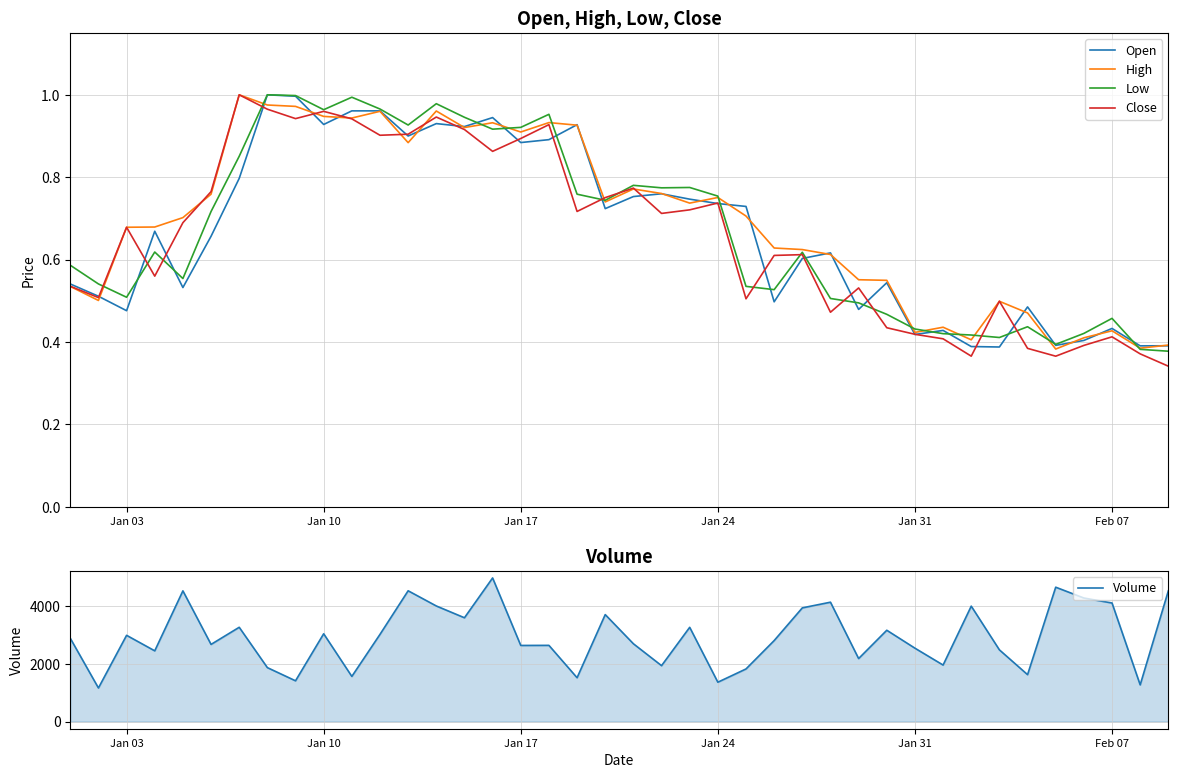

The High series shows 1.3 at Jan 24. True or false?

False